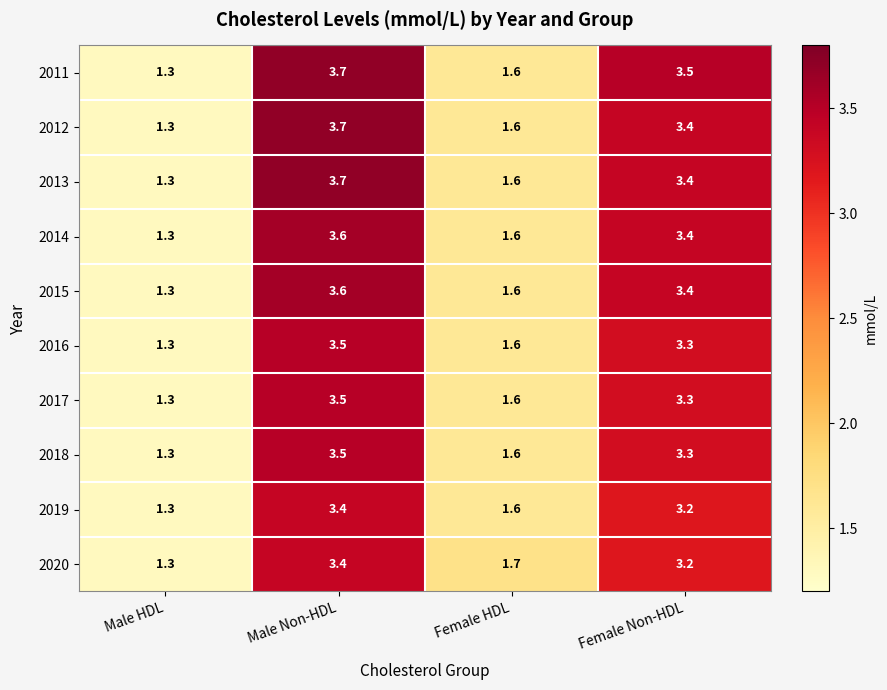

The value of 2015 at Female HDL is 1.6. True or false?

True